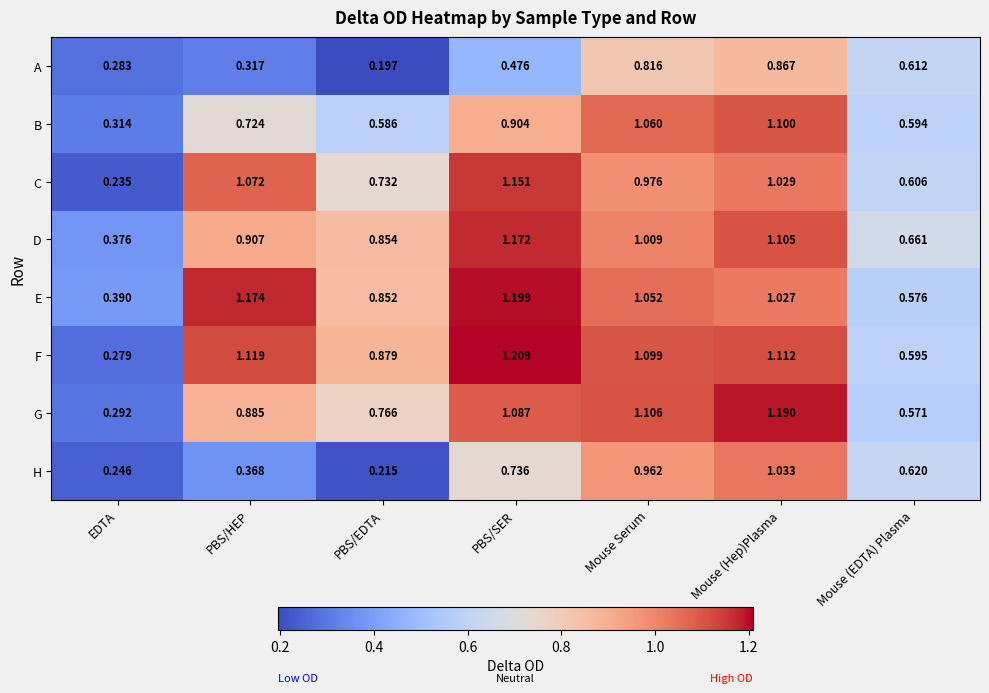

Count the number of data series in this chart.

8